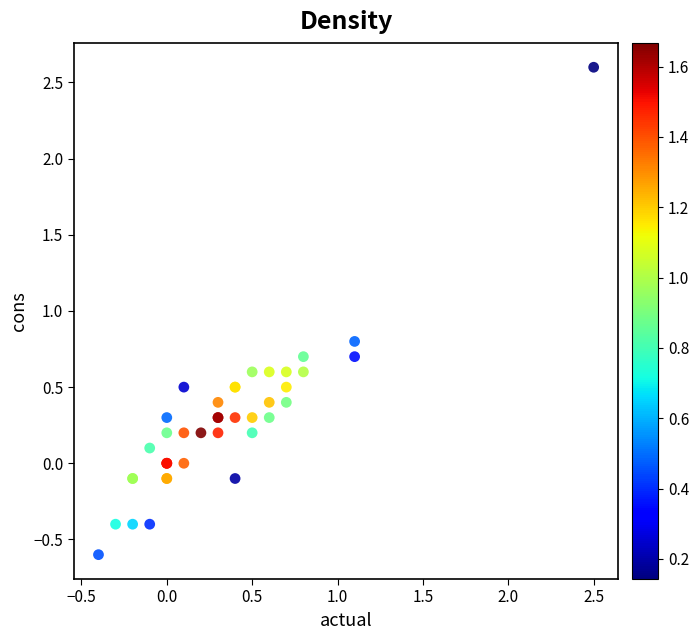

What Y value in the scatter plot is closest to 1?

0.8